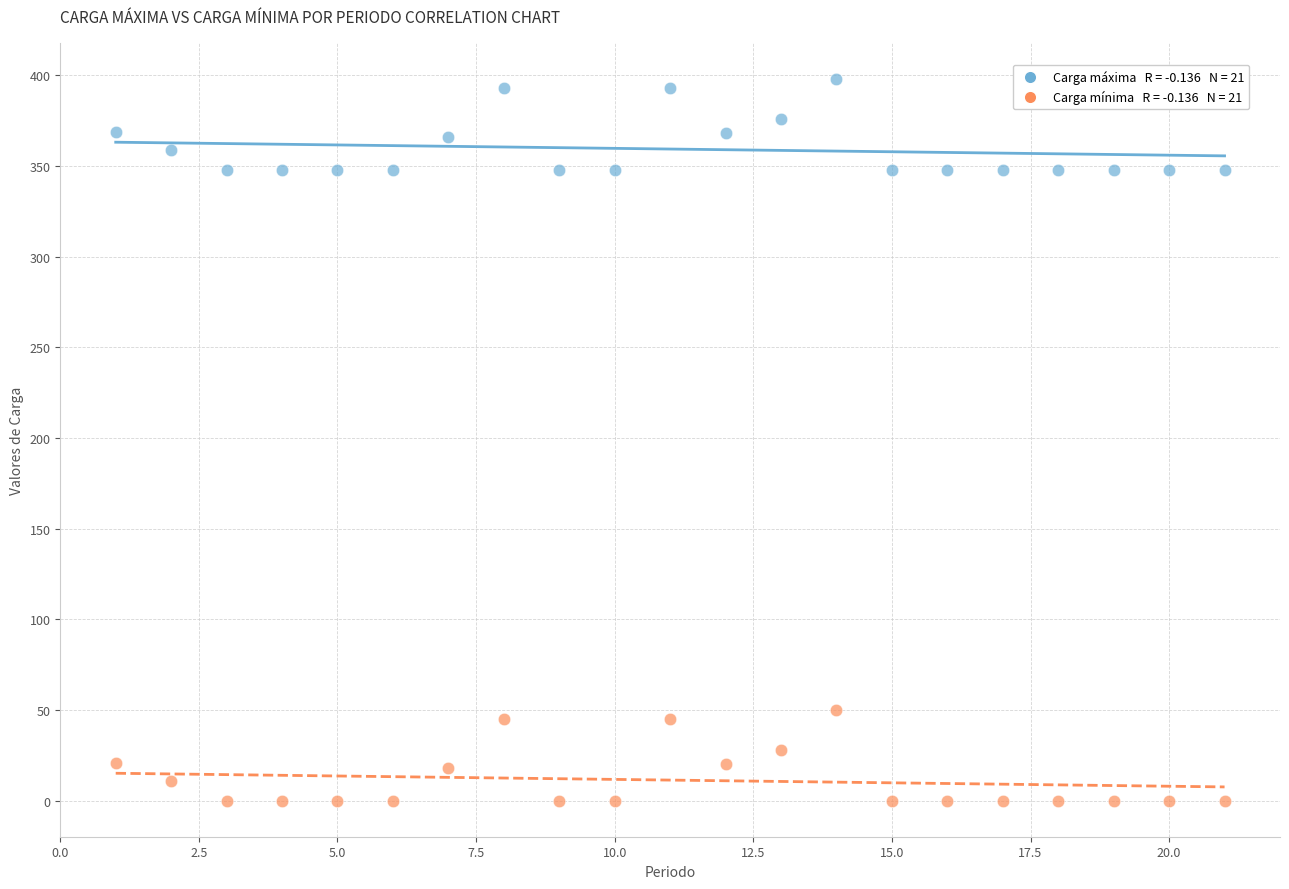

Across all data points, what is the range of Y values (max minus min)?

398